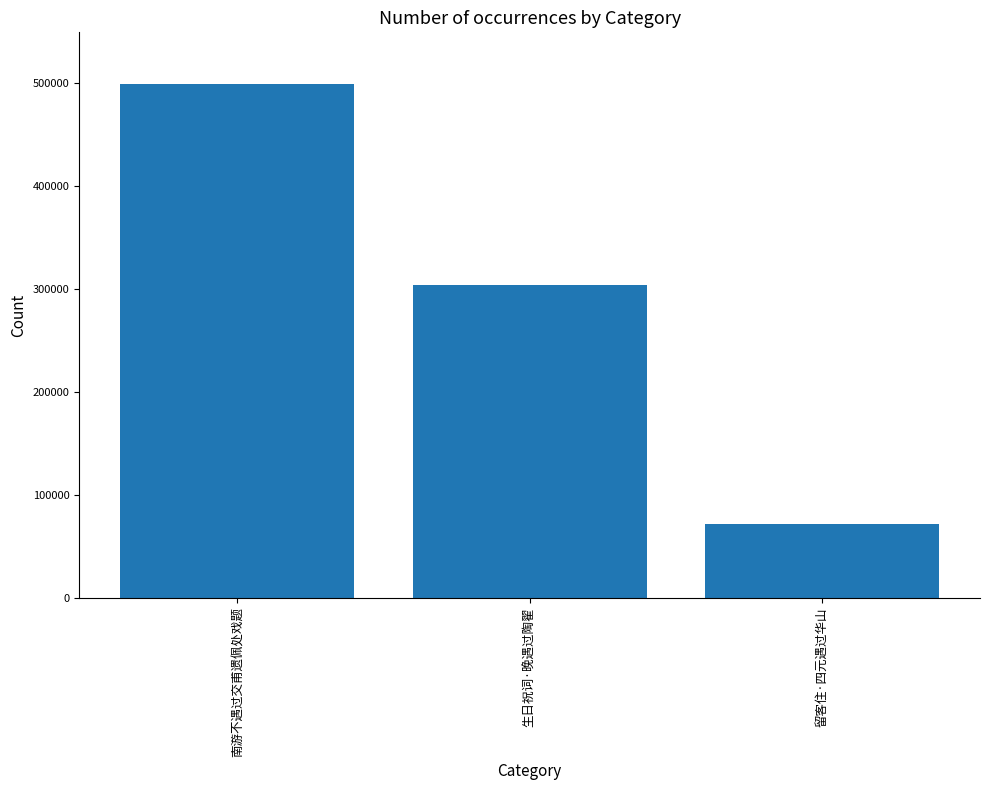

Reading left to right, what are all the values shown in this chart?

499276	303985	71820